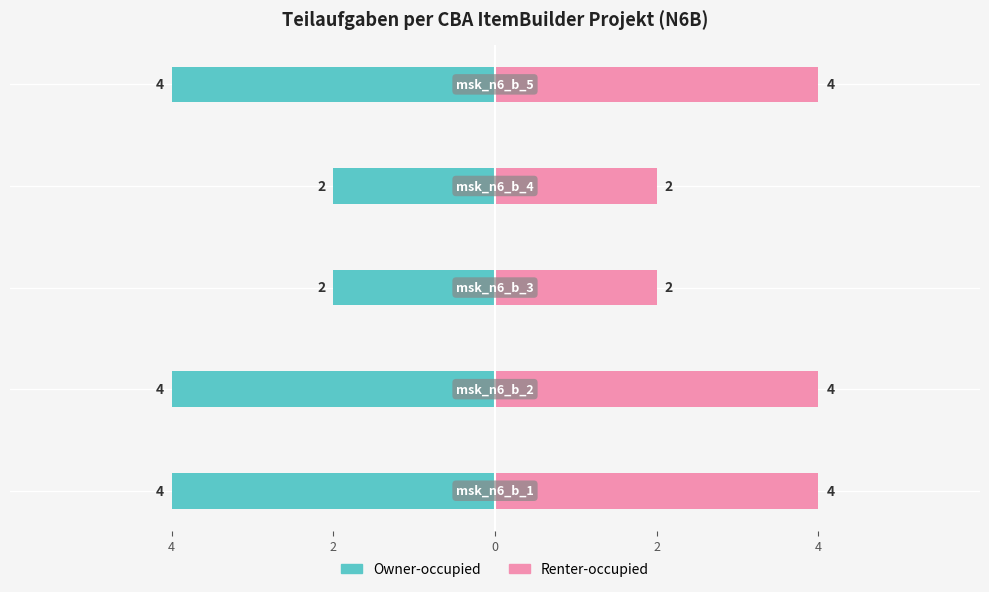

True or false: Owner-occupied has a value of -4 at 2.

True